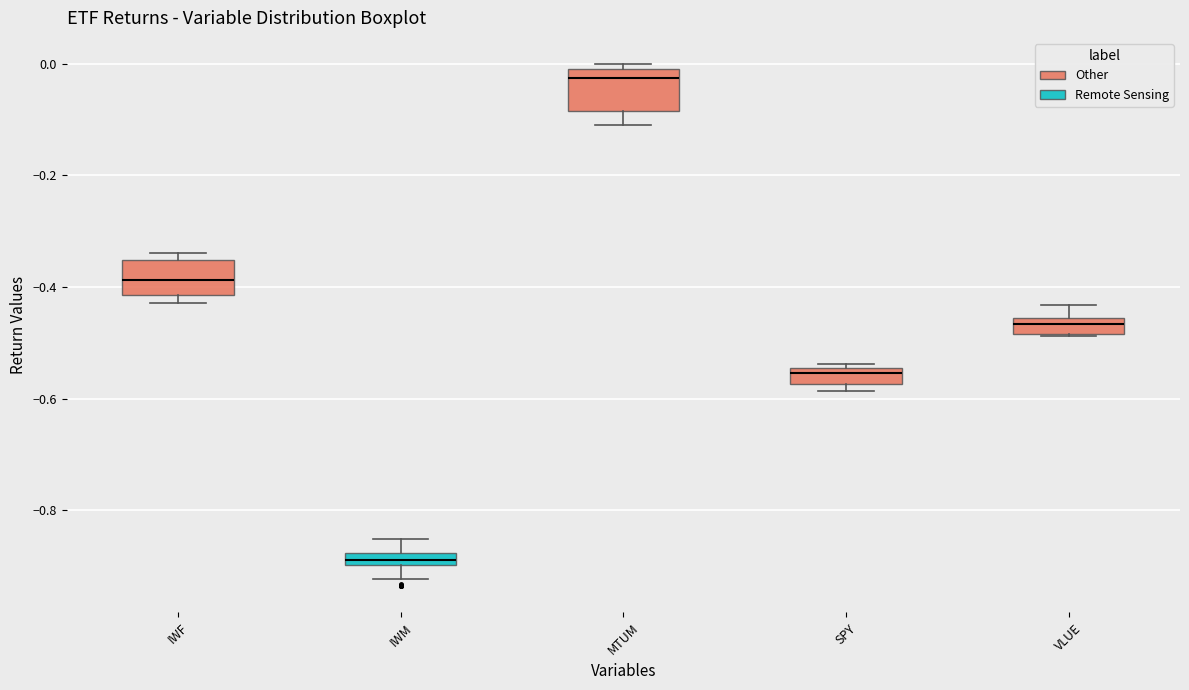

Which box has the highest median line?

MTUM